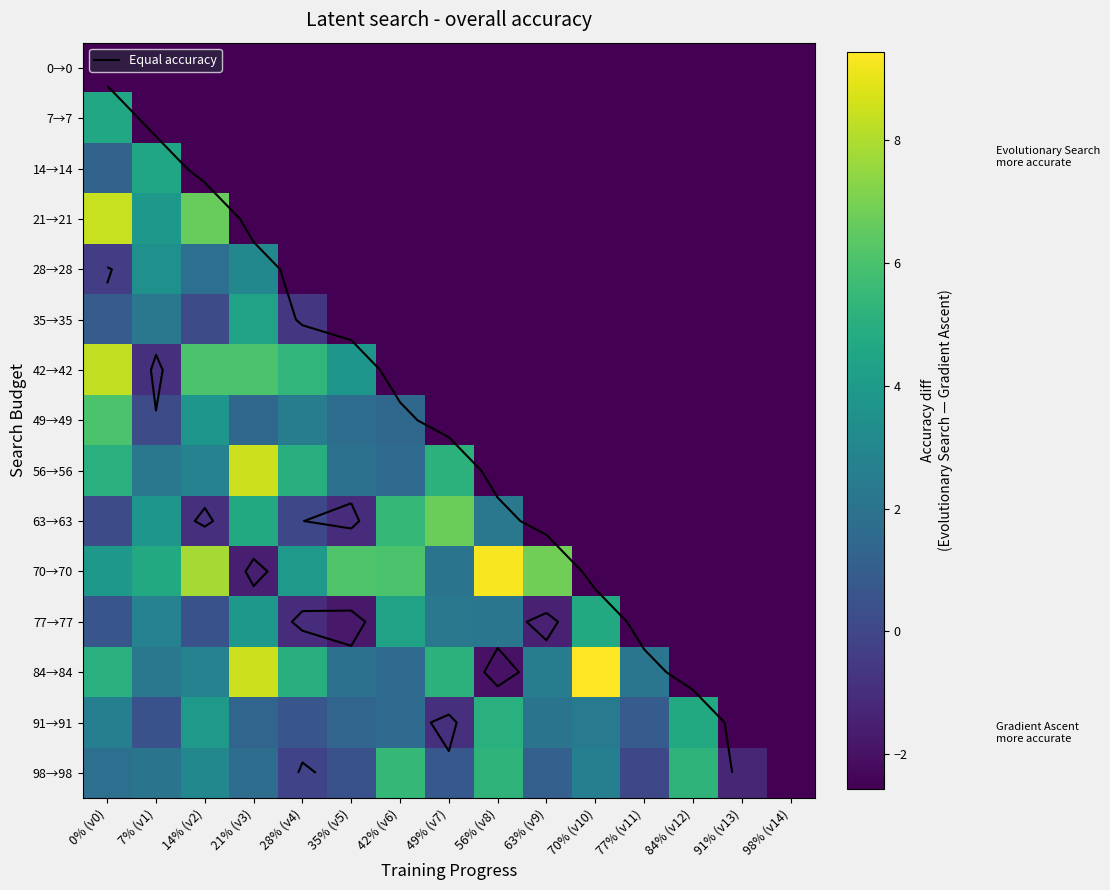

How many negative values does the 98→98 series have?

3